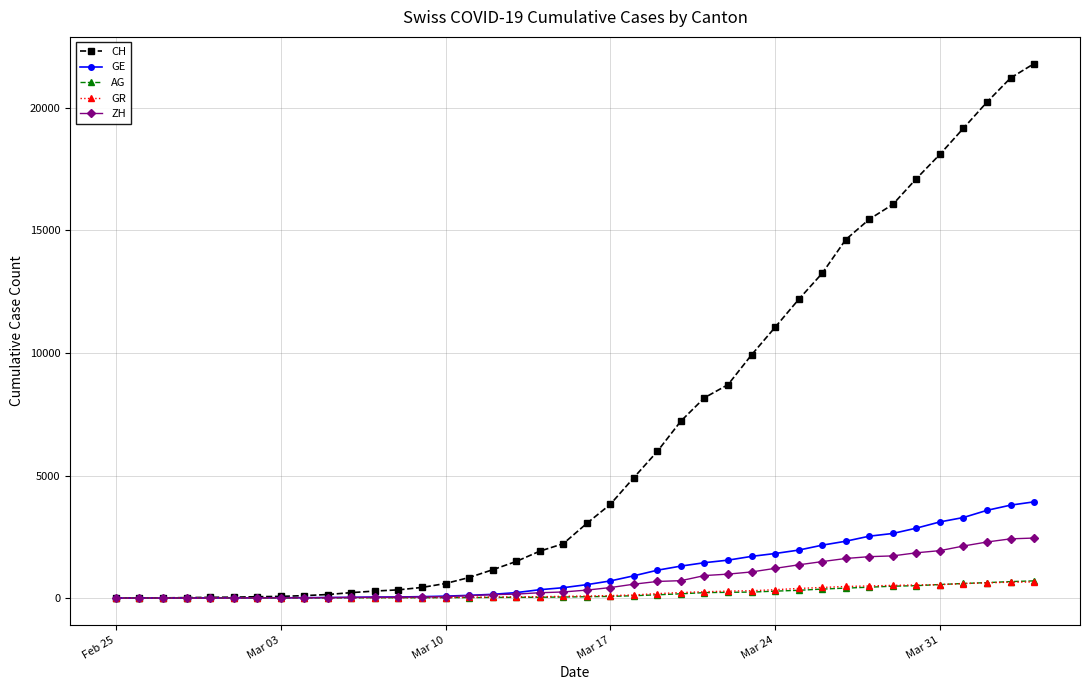

Which series has the largest total across all categories?

CH